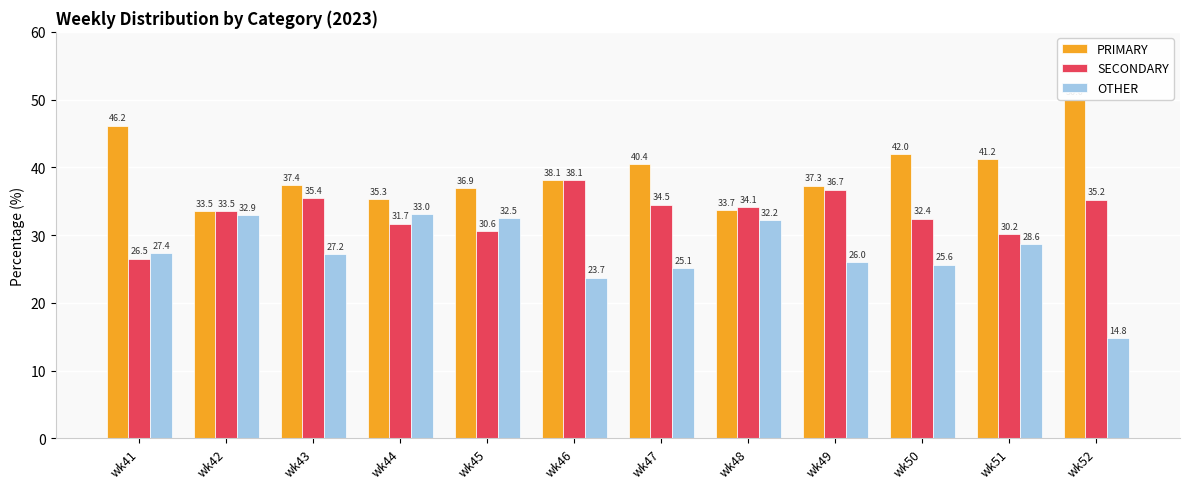

What is the difference between the PRIMARY values at wk48 and wk47?

6.7